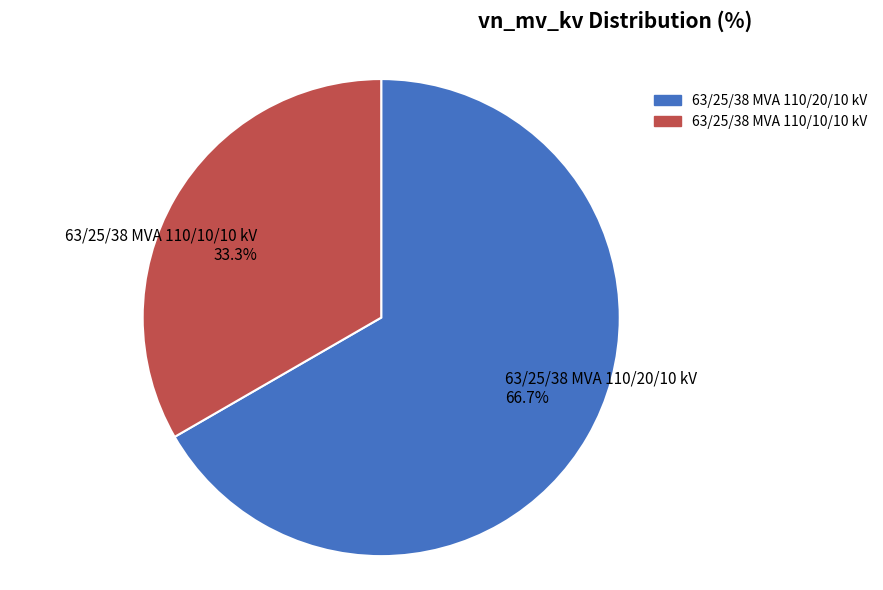

Which category accounts for the majority?

63/25/38 MVA 110/20/10 kV